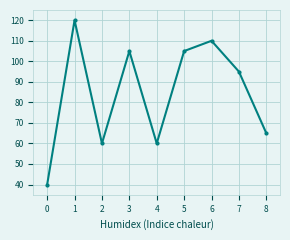

The value at 3 is 73. True or false?

False